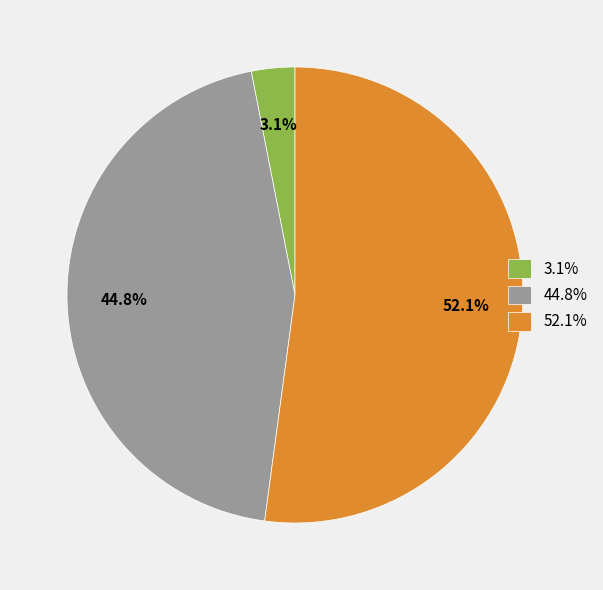

To the nearest percent, what is the difference between the largest and smallest slice percentages?

49%